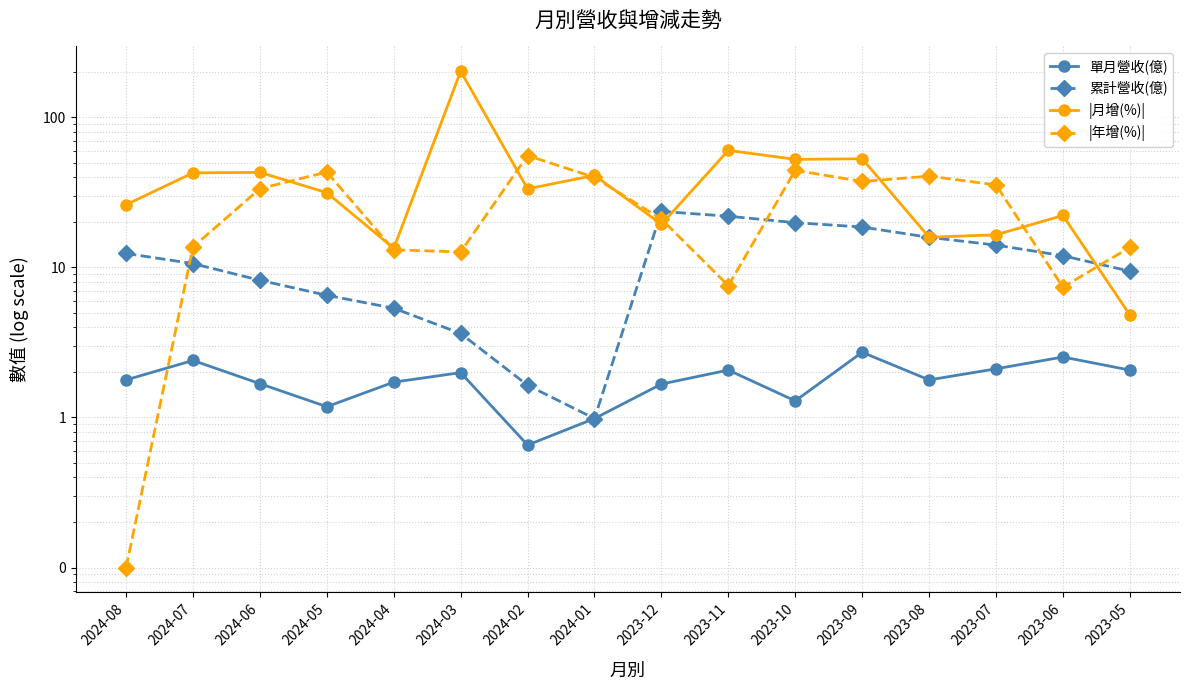

What is the value of the |年增(%)| point at the 14th from the left?

35.5